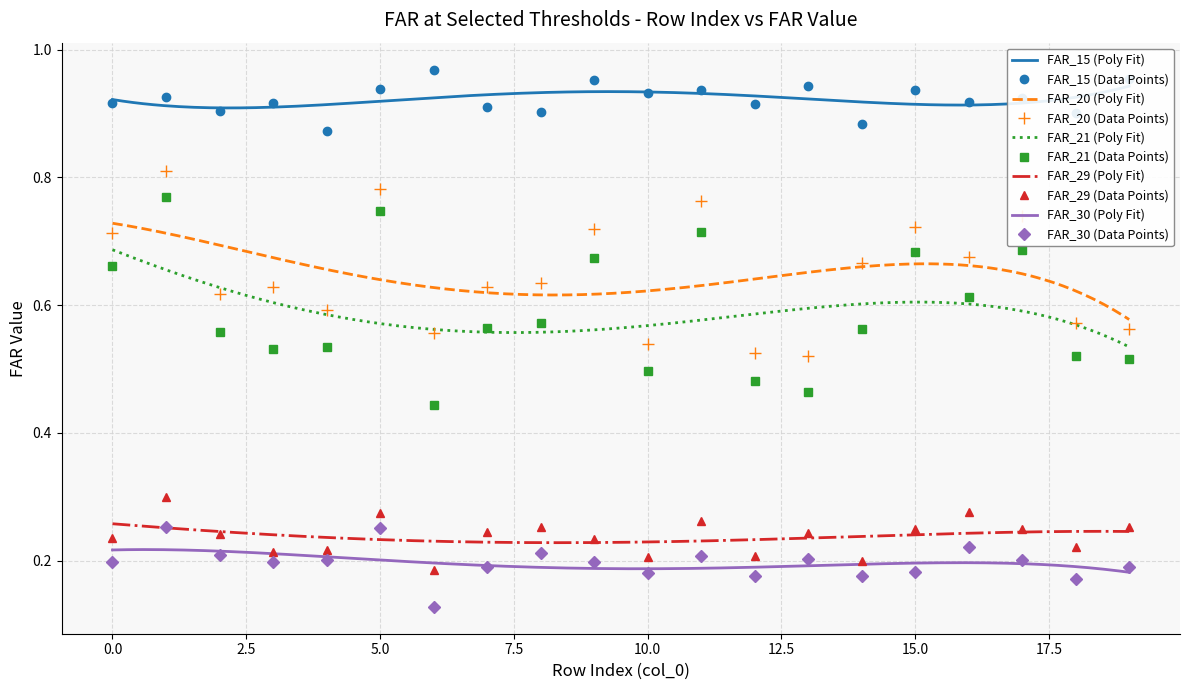

At which label does FAR_20 reach its peak?

1